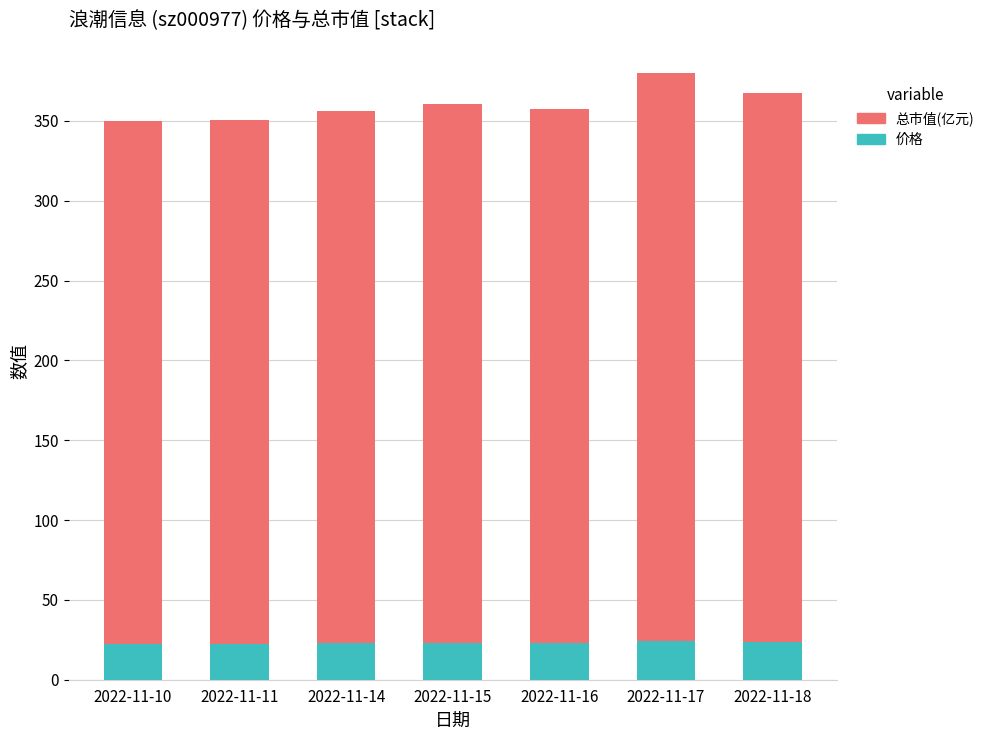

What is the average value of the 价格 series?

23.0